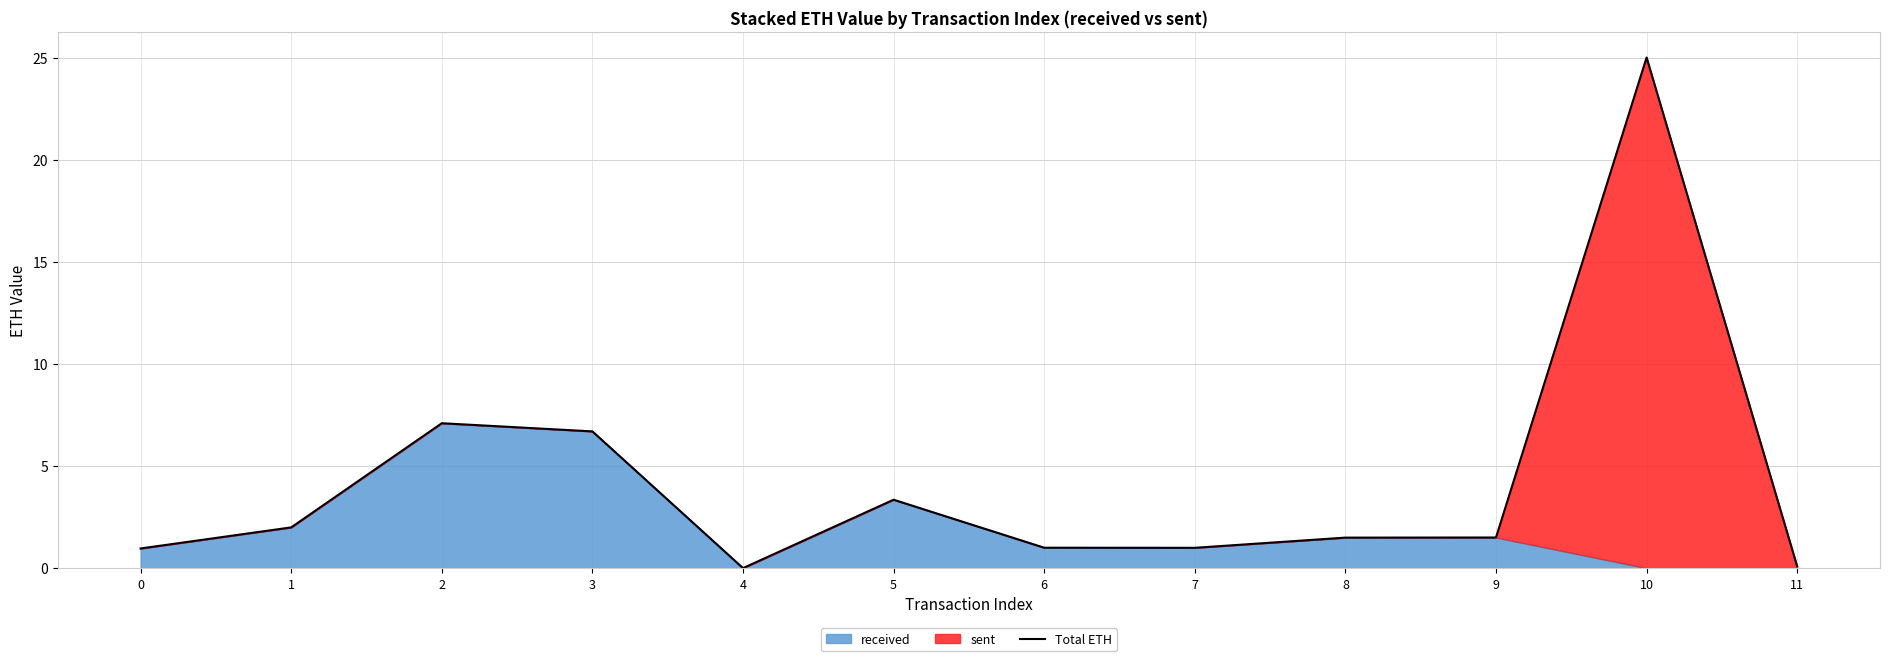

Reading left to right, what are all the values shown in this chart?

1.0	2.0	7.1	6.7	0.0	3.4	1.0	1.0	1.5	1.5	25.0	0.1